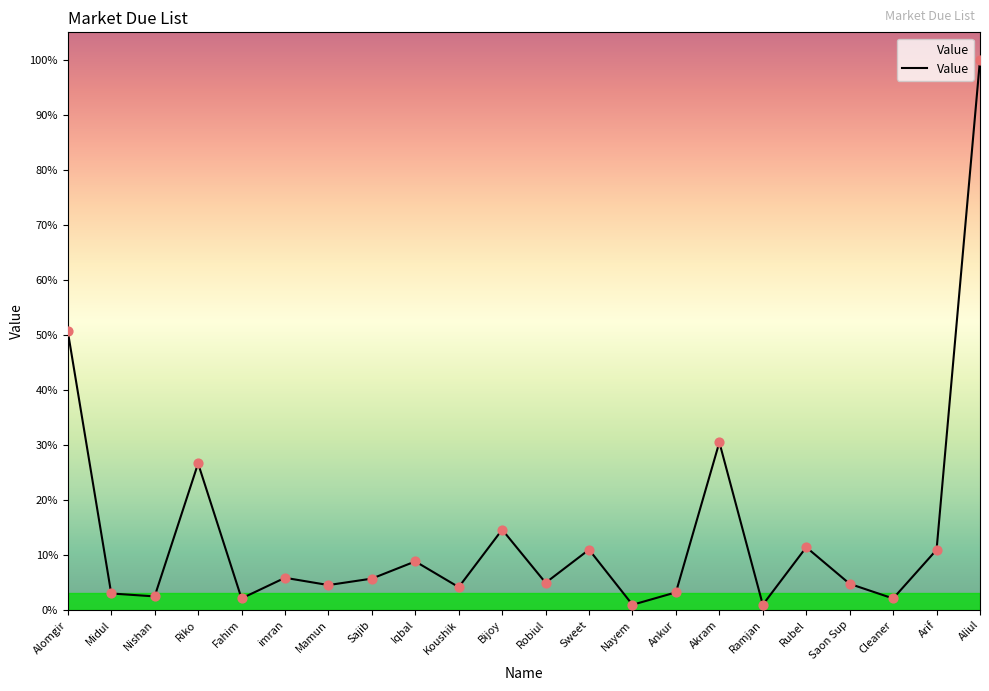

What is the ratio of the value at Iqbal to the value at Robiul?

1.8